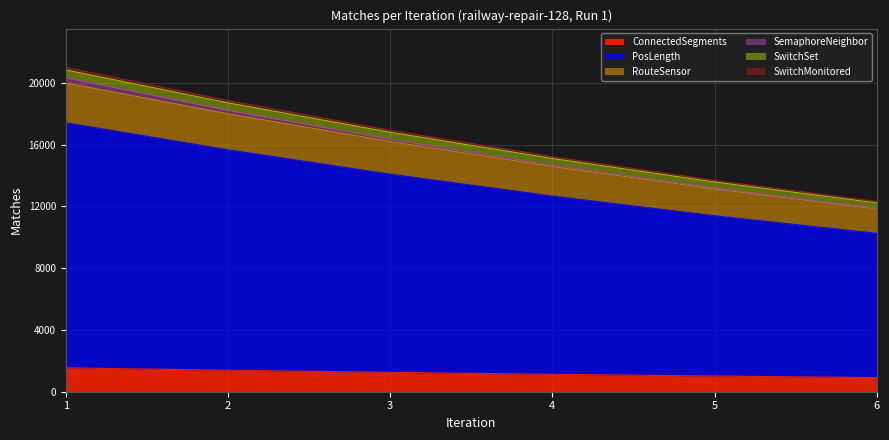

True or false: ConnectedSegments and SwitchMonitored intersect in this chart.

False